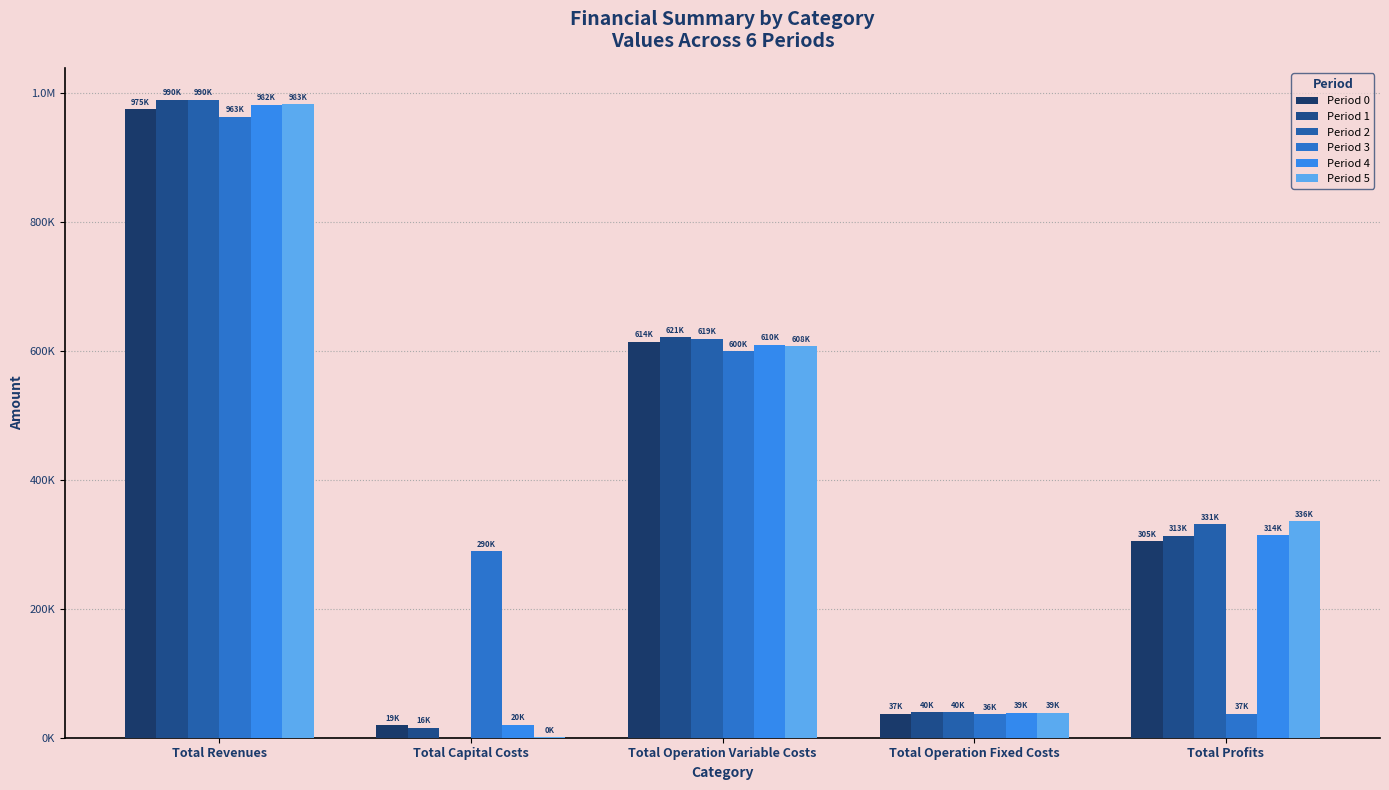

Which series has the largest total across all categories?

Period 2